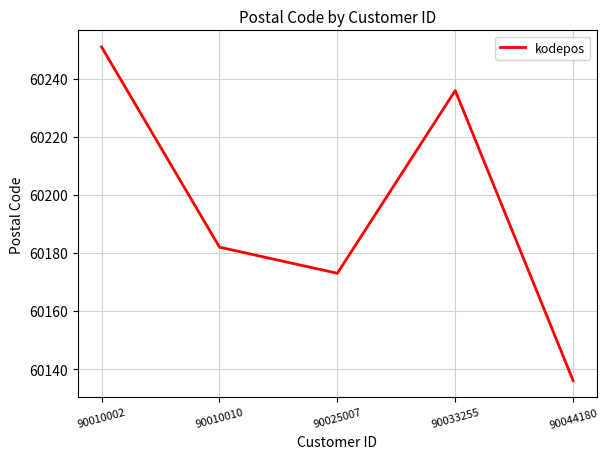

Reading right to left, list all the values displayed in this chart.

60136	60236	60173	60182	60251